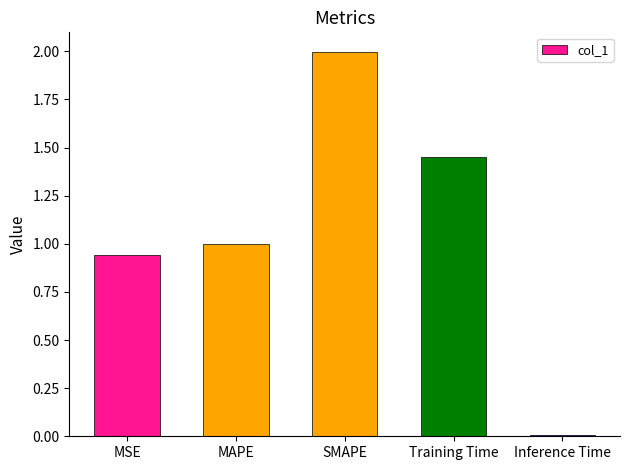

Rank the categories by value from lowest to highest.

Inference Time, MSE, MAPE, Training Time, SMAPE